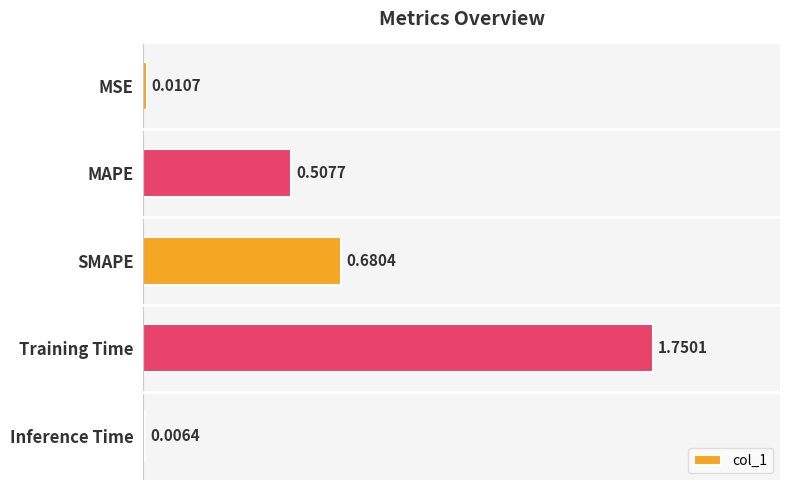

What is the sum of the values at Training Time and MAPE?

2.3